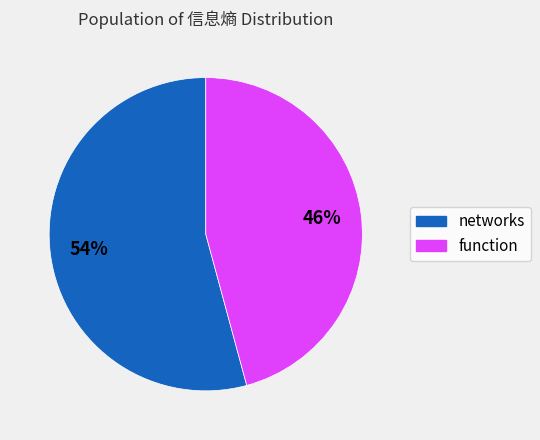

To the nearest percent, what is the average slice percentage?

50%